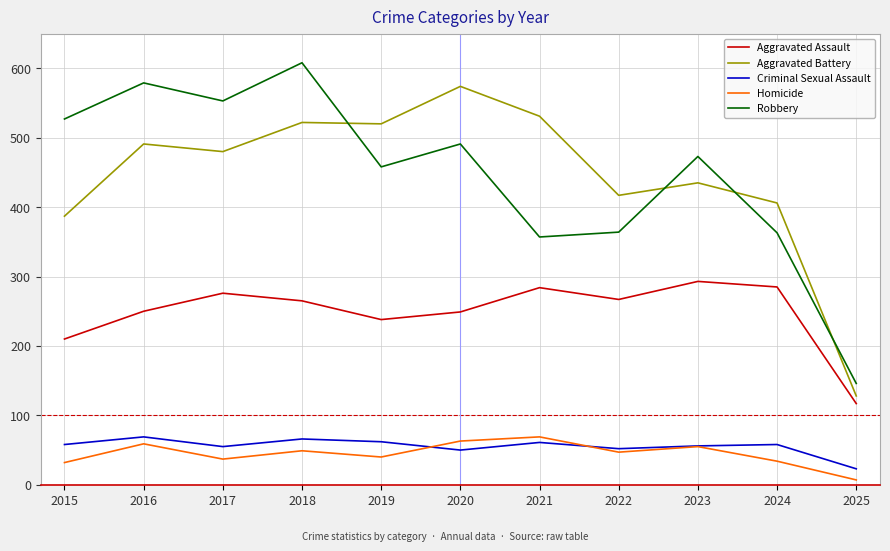

Where is the first local minimum for Aggravated Assault?

2019